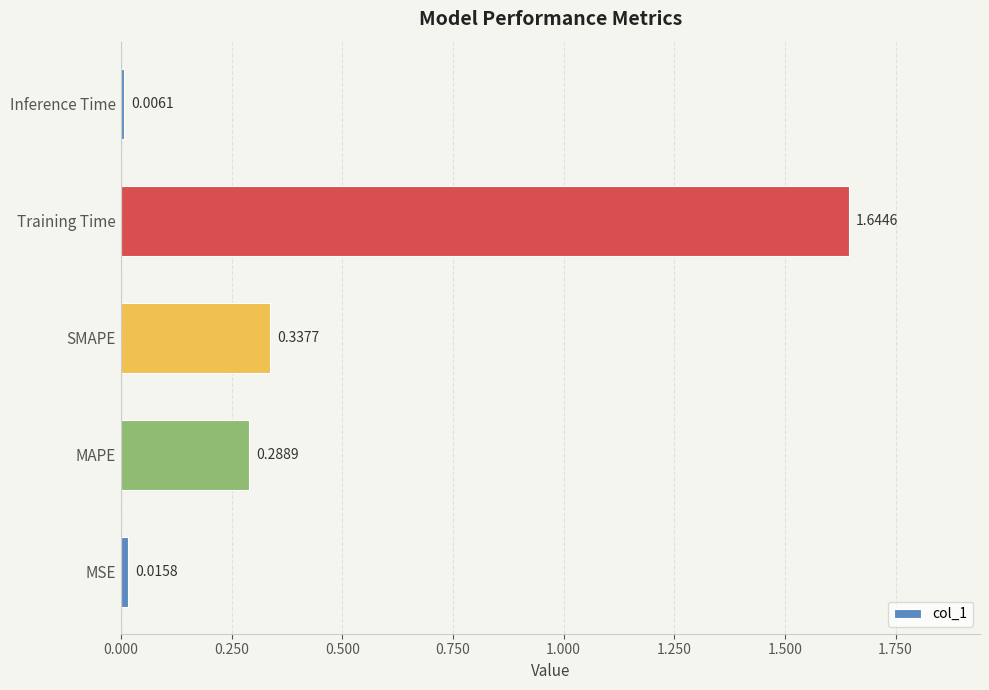

Where is the data nearest to the value 0?

Inference Time